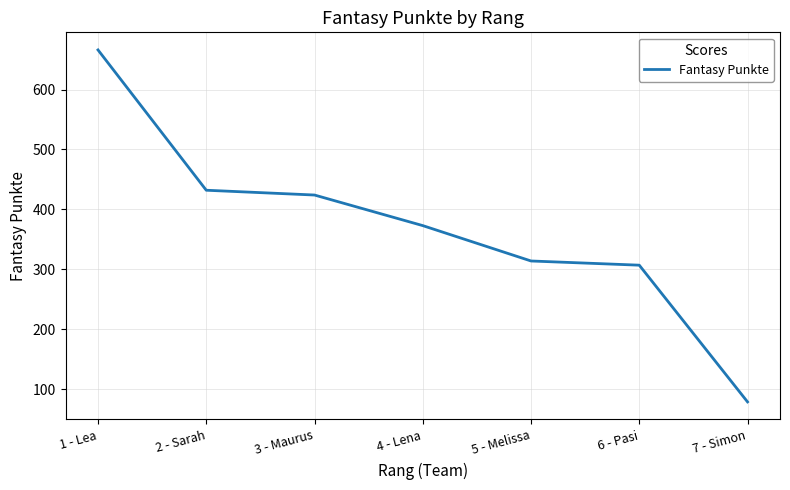

What is the change in value from 5 - Melissa to 6 - Pasi?

-7